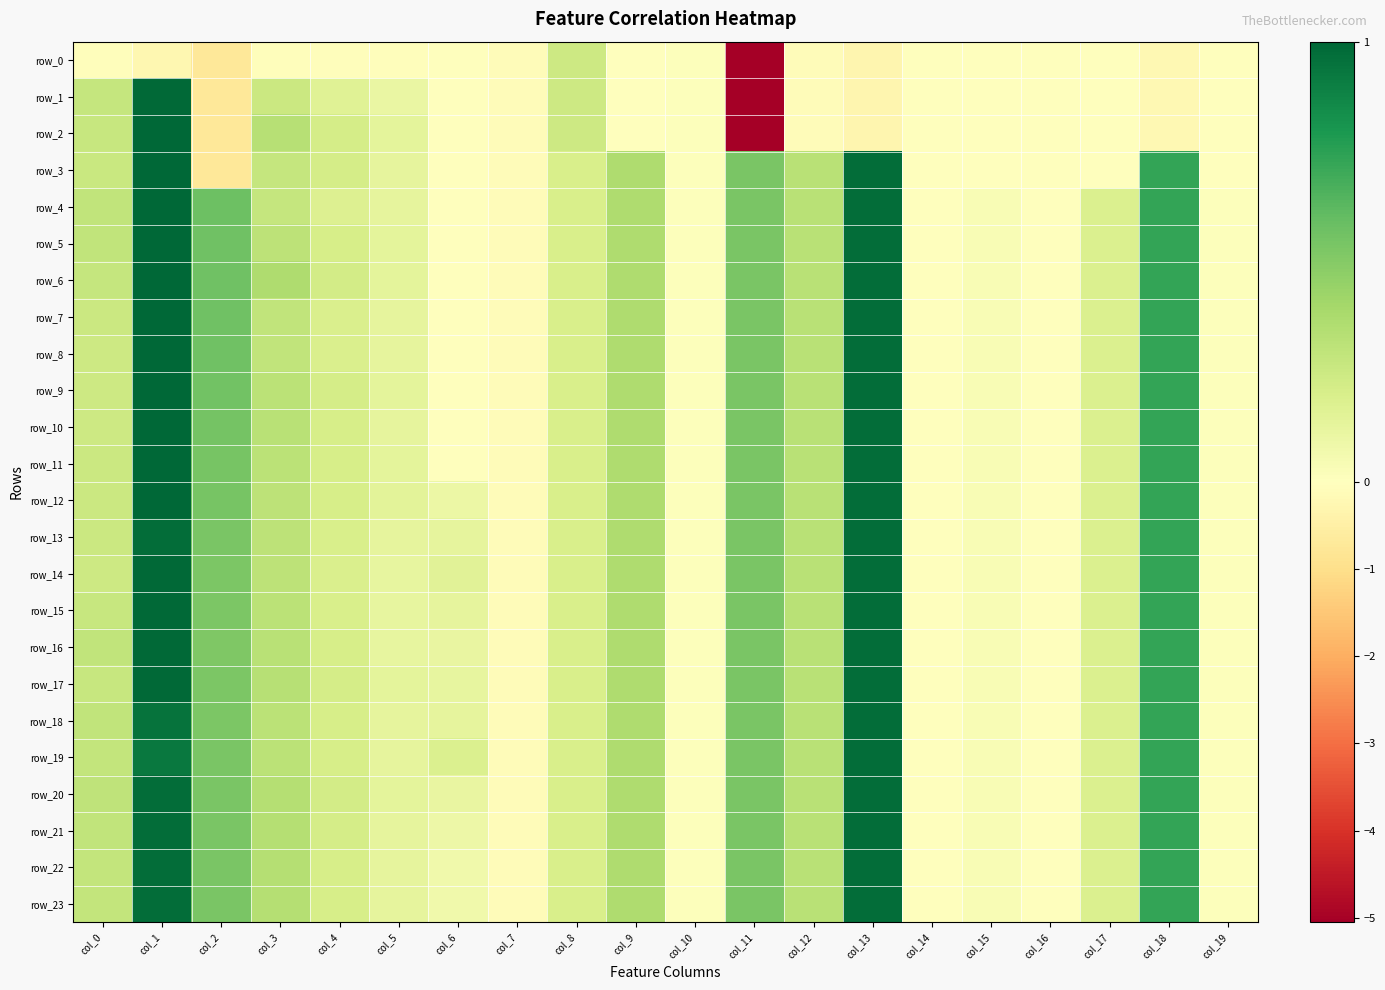

Where is row_15 nearest to the value 0?

col_14